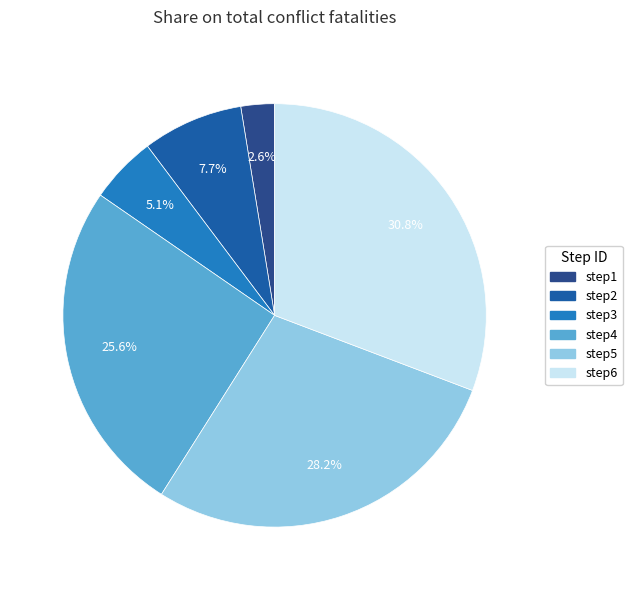

How many segments does this pie chart have?

6